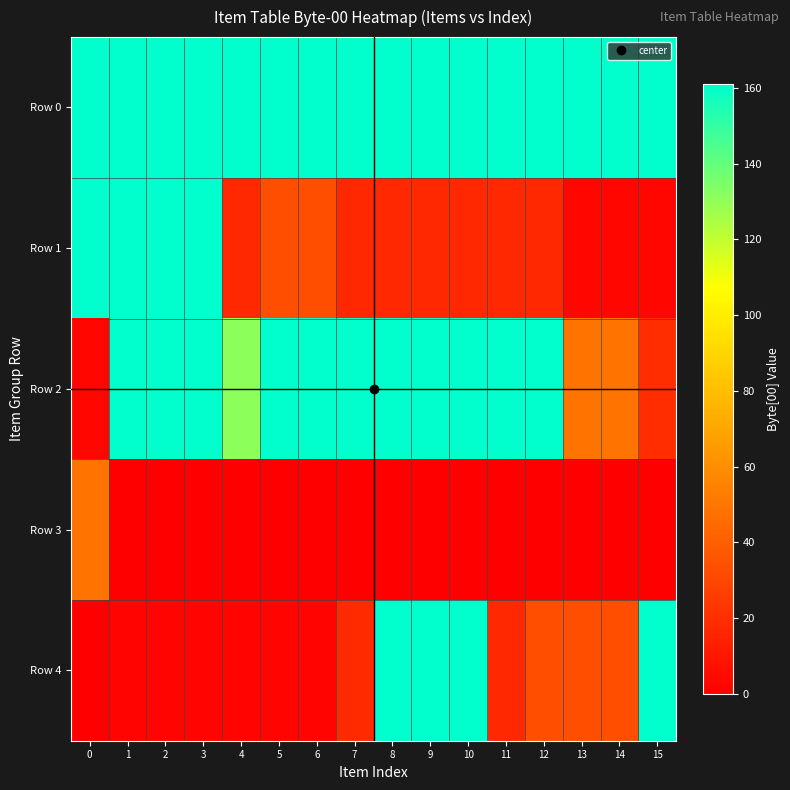

At which category is the sum across all series the highest?

8